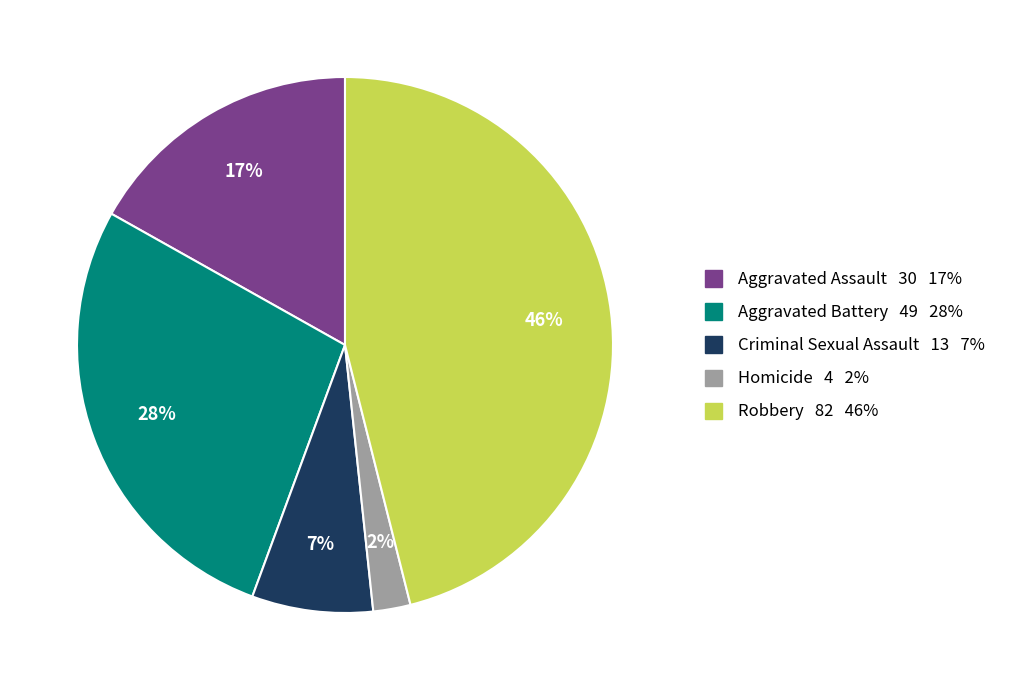

What is the ratio of the value at Aggravated Assault to the value at Aggravated Battery?

0.6